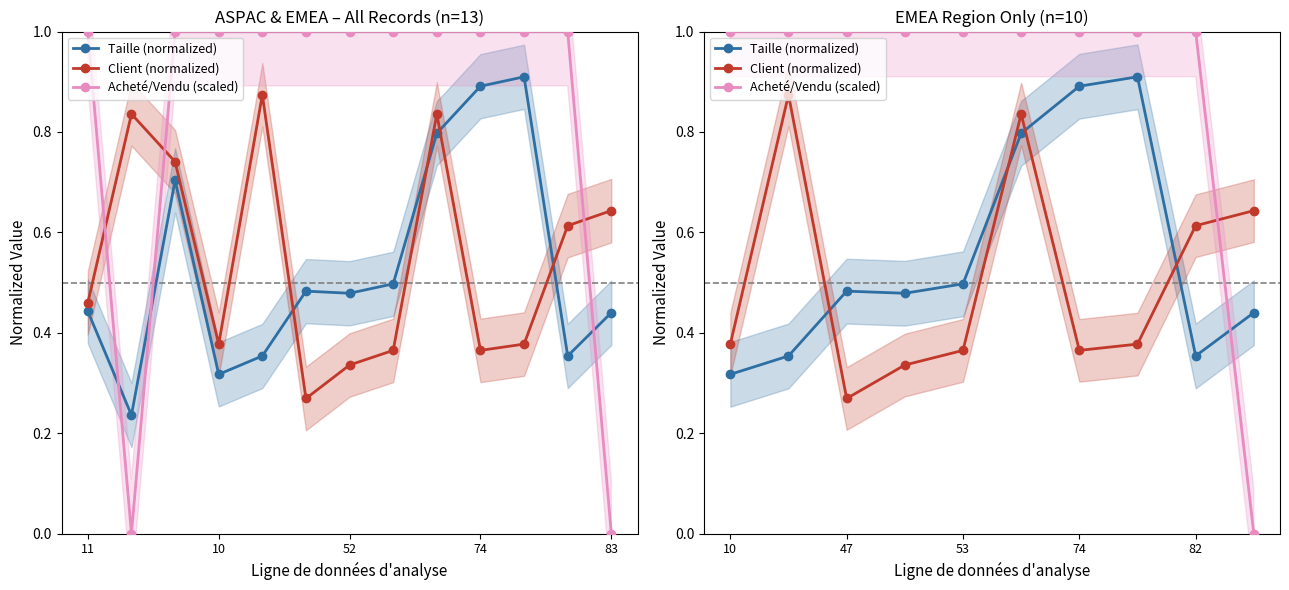

Read the Client (normalized) value at 5.

0.8